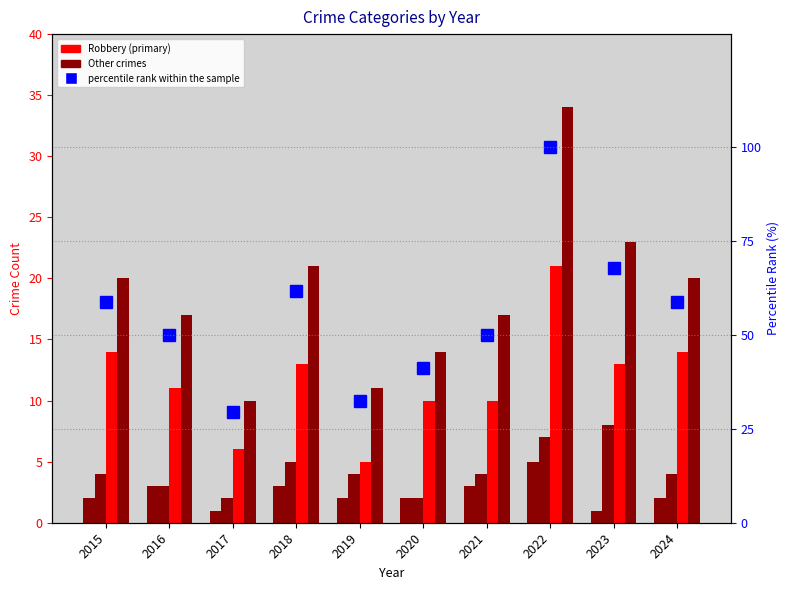

At which category is the sum across all series the highest?

2022